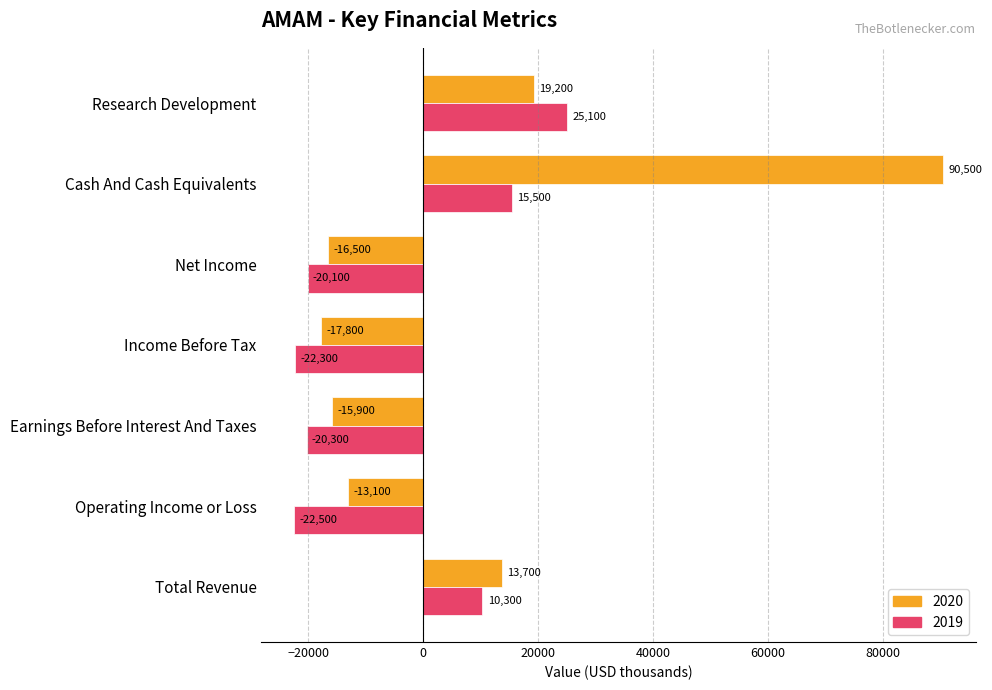

What is the difference between the maximum and minimum values in the 2020 series?

108300